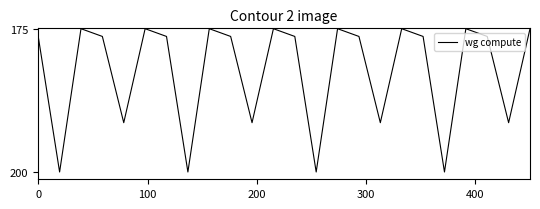

Does the chart display data point markers on the line(s)?

No